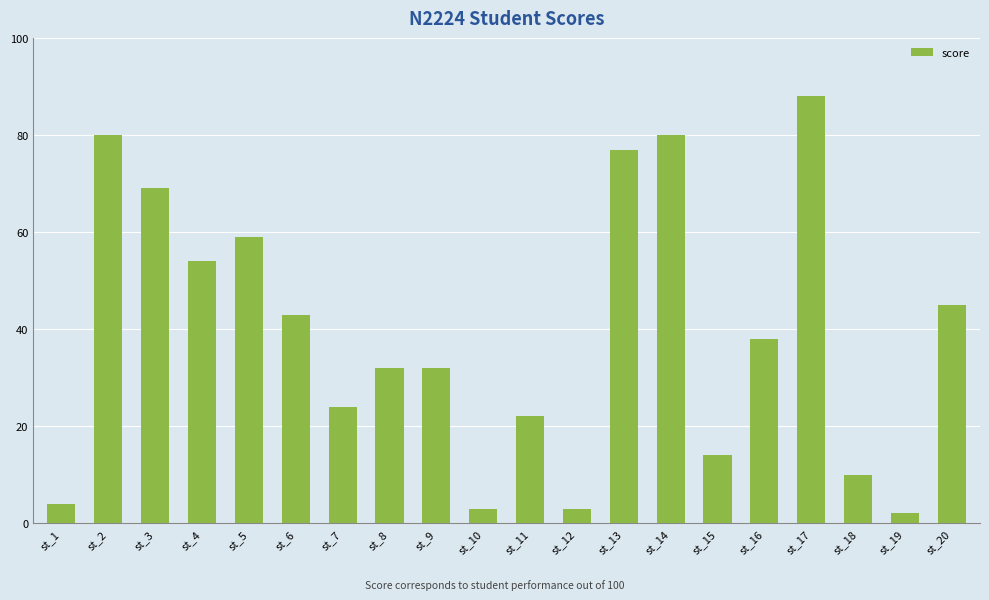

Which category has the lowest value across all series?

st_19